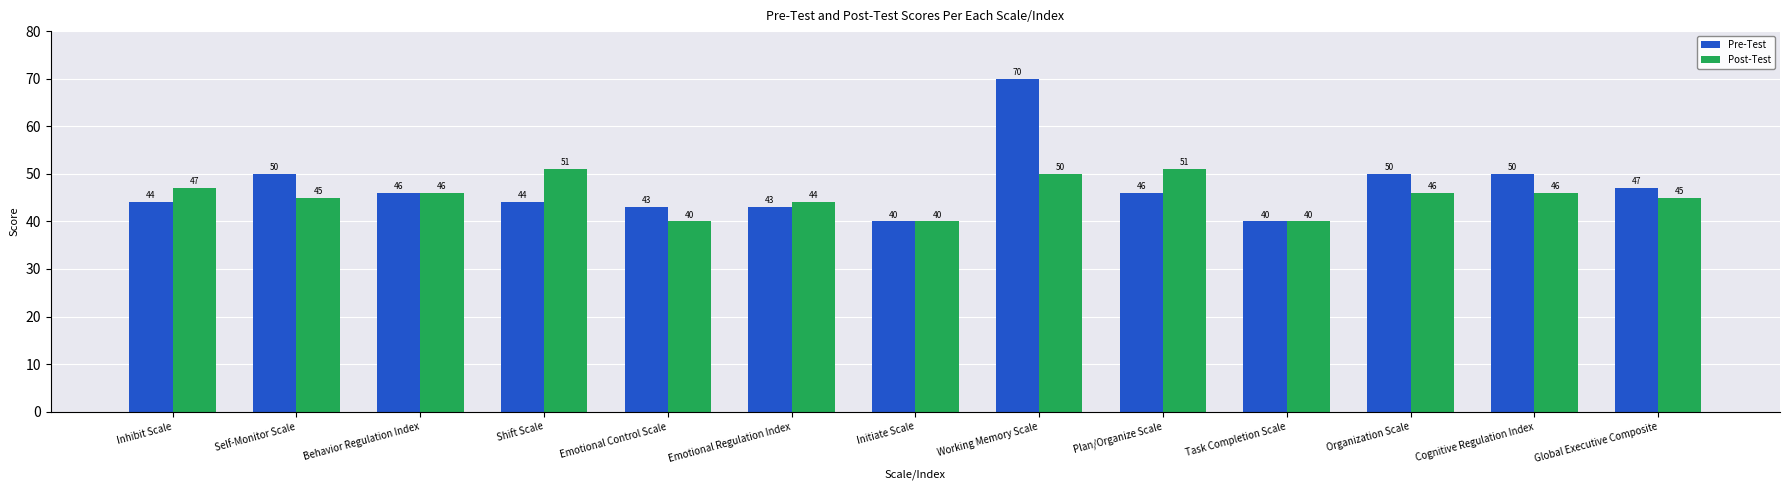

Reading right to left, extract all data points from this chart.

Pre-Test: 47	50	50	40	46	70	40	43	43	44	46	50	44
Post-Test: 45	46	46	40	51	50	40	44	40	51	46	45	47